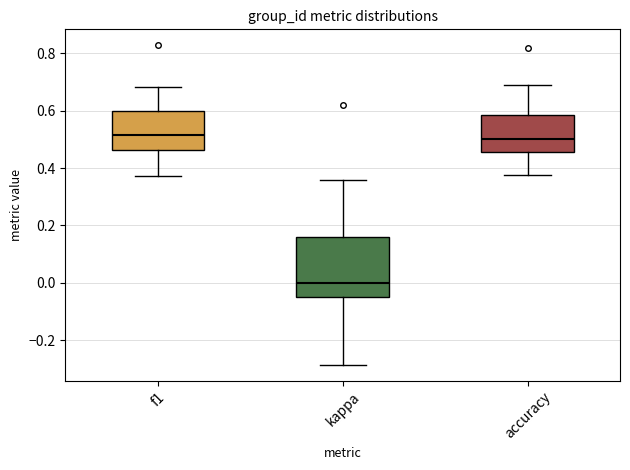

Reading left to right, read every box against the y-axis: the position of its median line, the range the box covers, and the ends of its whiskers. The values are not printed on the chart, so give them approximately, as read against the axis.

f1: median 0.52, box 0.46 to 0.60, whiskers 0.38 to 0.68
kappa: median 0.00, box -0.04 to 0.16, whiskers -0.28 to 0.36
accuracy: median 0.50, box 0.46 to 0.58, whiskers 0.38 to 0.68